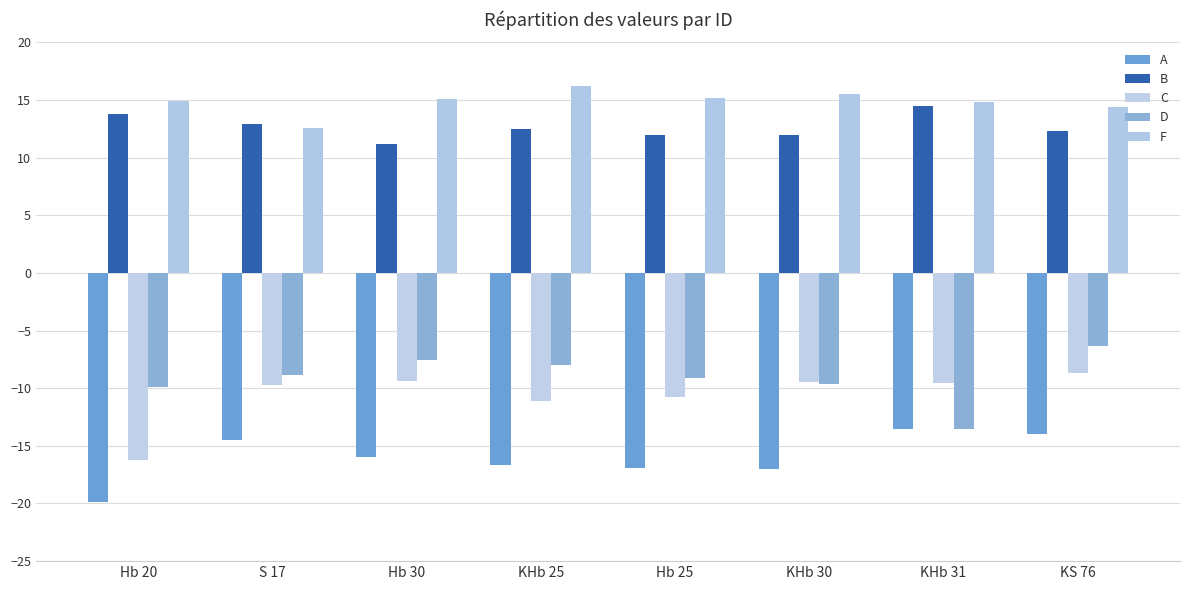

Which series has the widest spread of values?

C